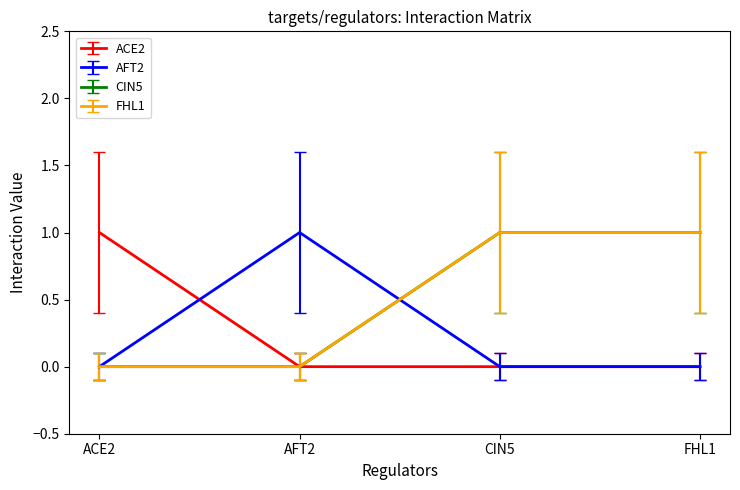

Is this an area chart (filled region under the line)?

No